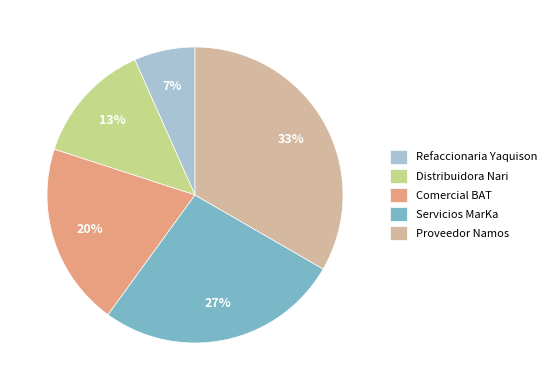

Is the sum of Refaccionaria Yaquison and Proveedor Namos greater than half?

No